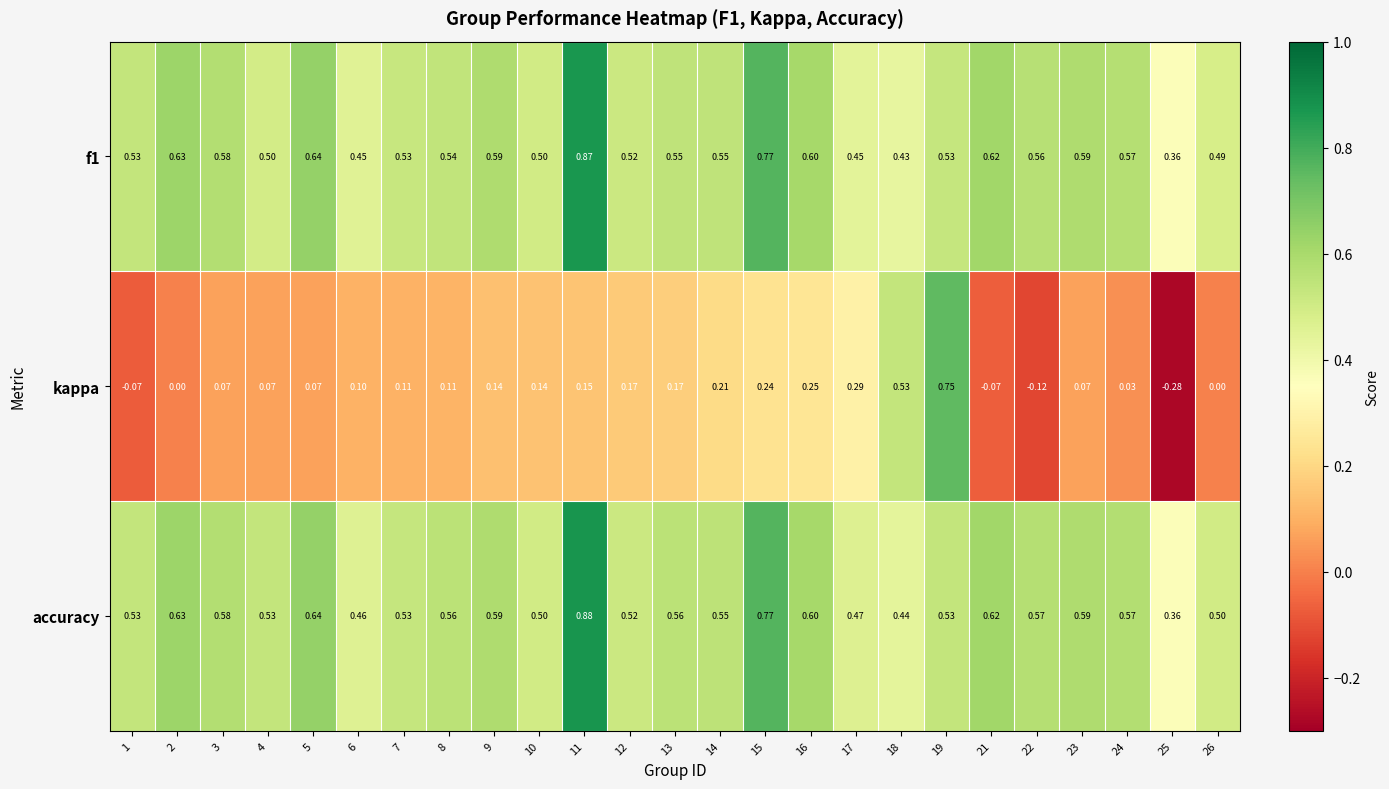

Which series has the largest range (max minus min)?

kappa